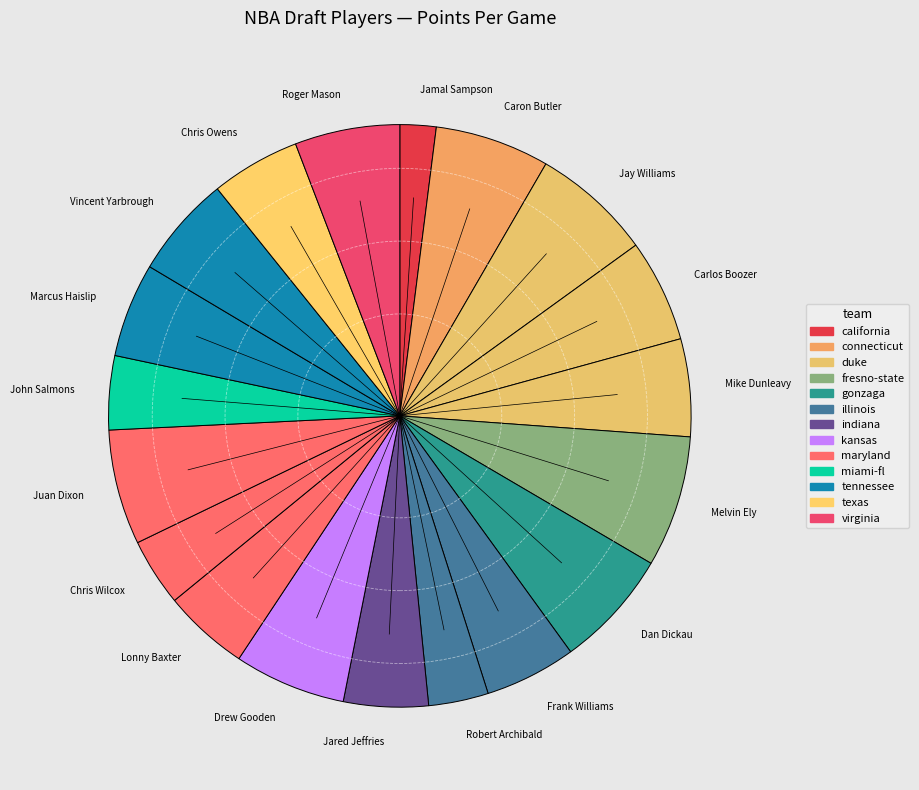

The Jamal Sampson slice represents 8% of the pie. True or false?

False